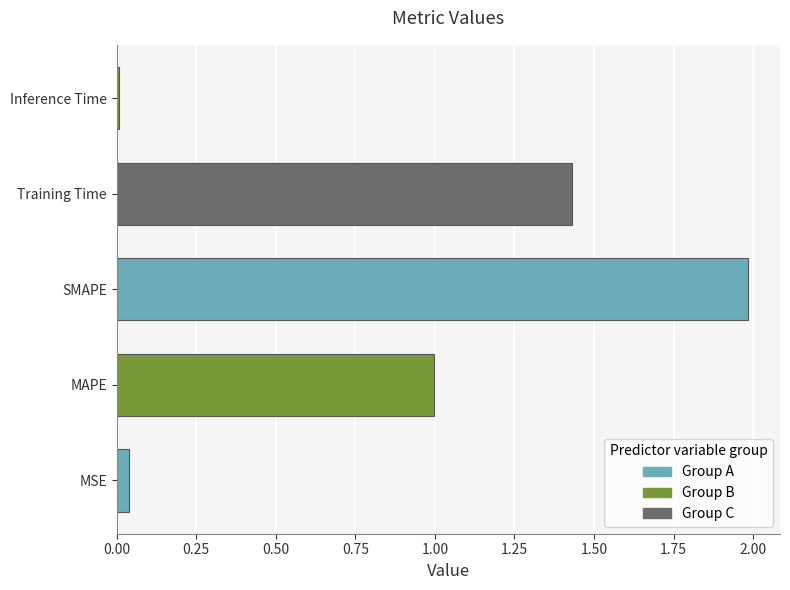

List the labels in order of value, smallest first.

Inference Time, MSE, MAPE, Training Time, SMAPE